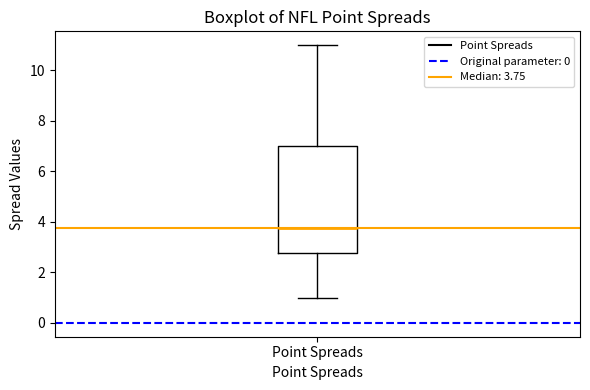

Read this box plot against the y-axis: the position of the median line, the range covered by the box, and the ends of both whiskers. The values are not printed on the chart, so give them approximately, as read against the axis.

median 3.8, box 2.8 to 7.0, whiskers 1.0 to 11.0